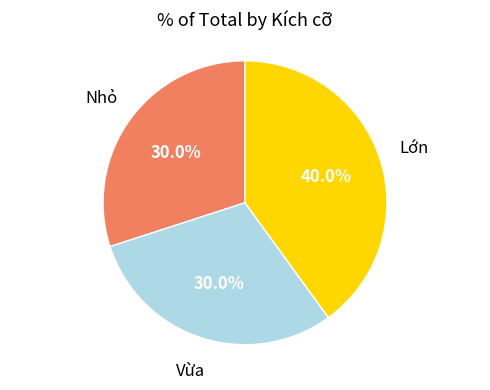

Count the number of slices in the pie.

3